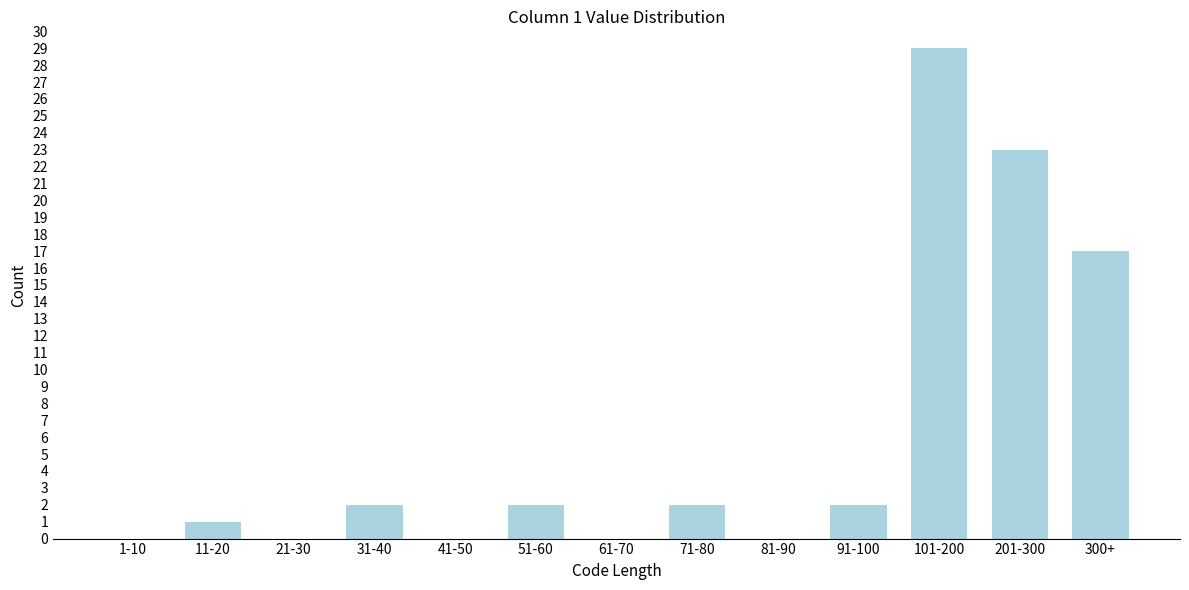

Reading left to right, transcribe all the data shown in this chart.

1-10=0	11-20=1	21-30=0	31-40=2	41-50=0	51-60=2	61-70=0	71-80=2	81-90=0	91-100=2	101-200=29	201-300=23	300+=17